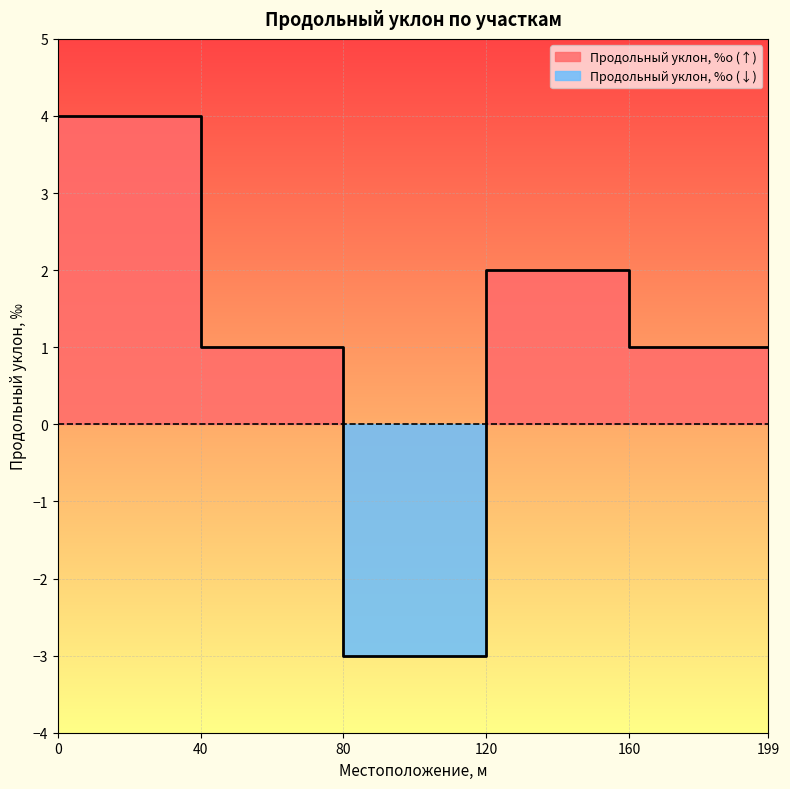

Reading left to right, extract all data points from this chart.

4	1	-3	2	1